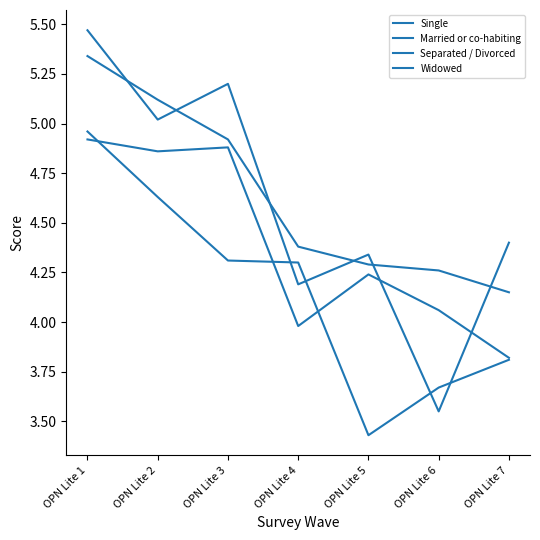

What is the lowest value of the Married or co-habiting series?

4.2